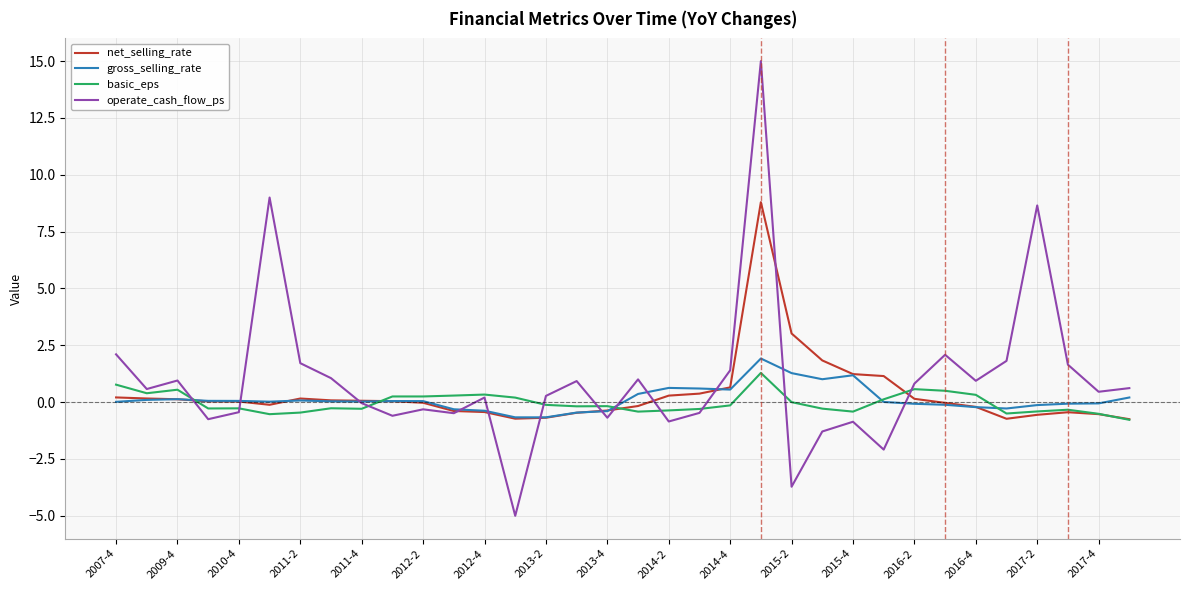

Which series ends up on top after the final intersection of operate_cash_flow_ps and gross_selling_rate?

operate_cash_flow_ps